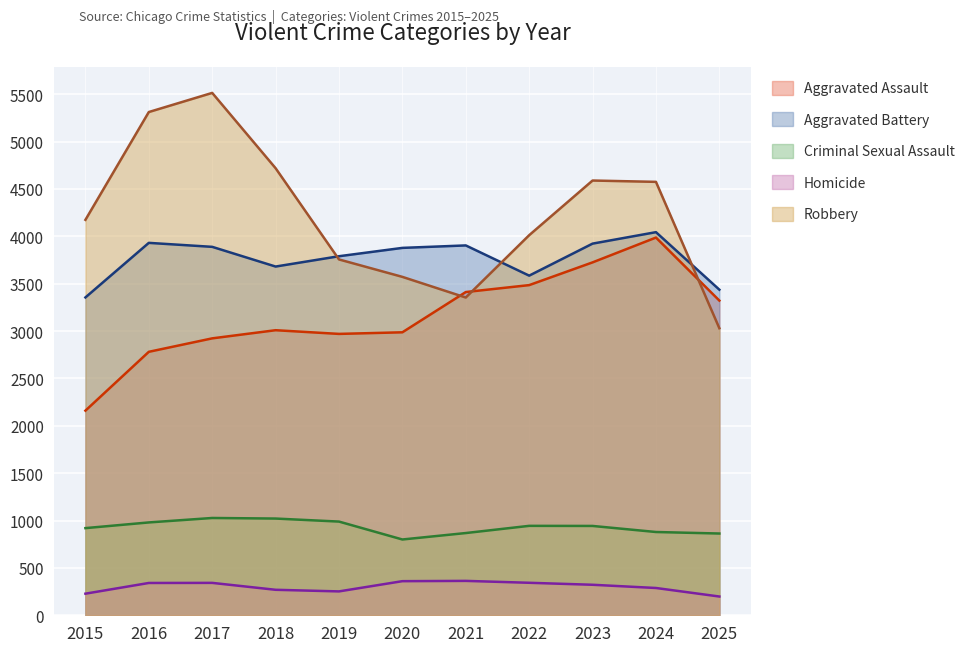

Read the Criminal Sexual Assault value at 2021.

868